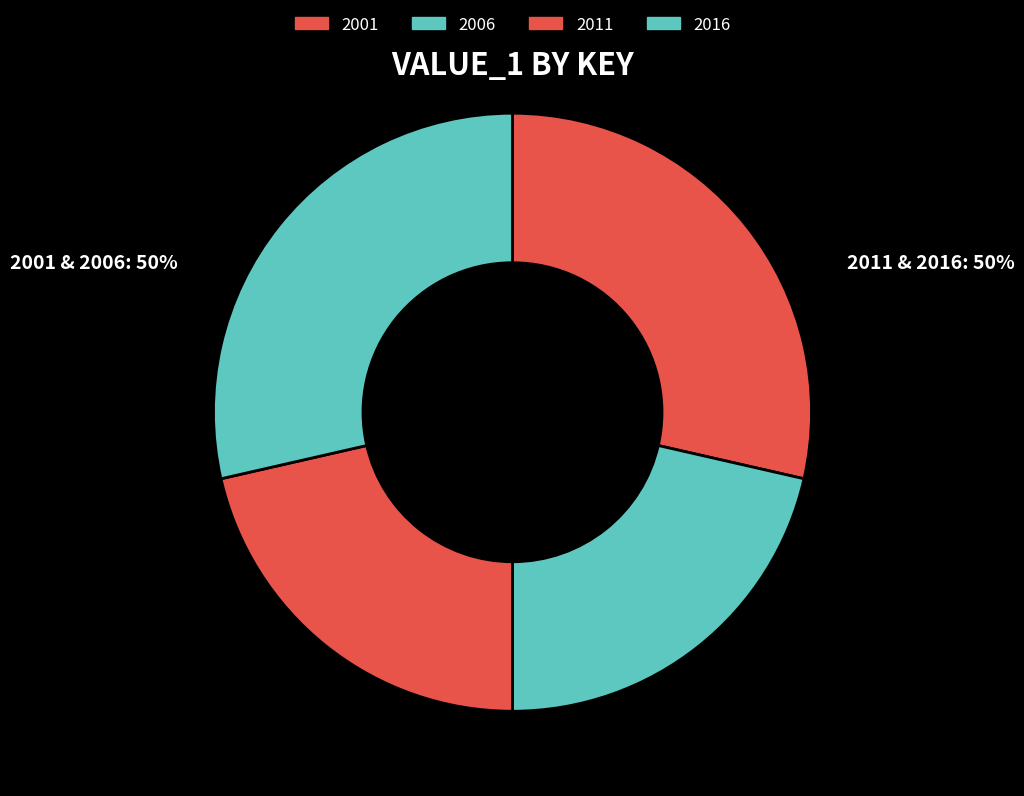

How many segments does this pie chart have?

4